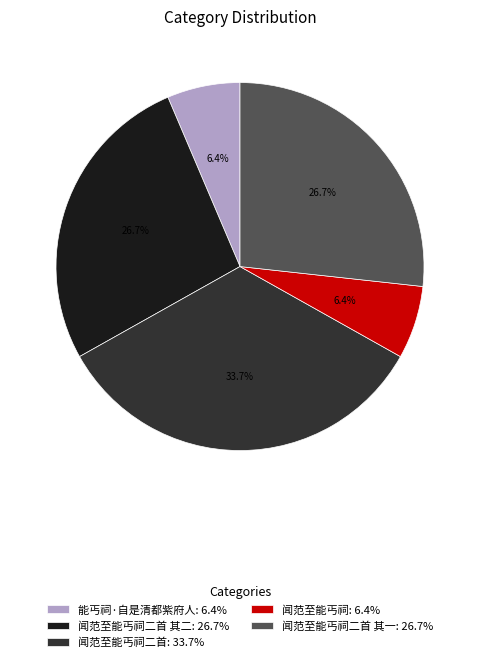

How many segments does this pie chart have?

5